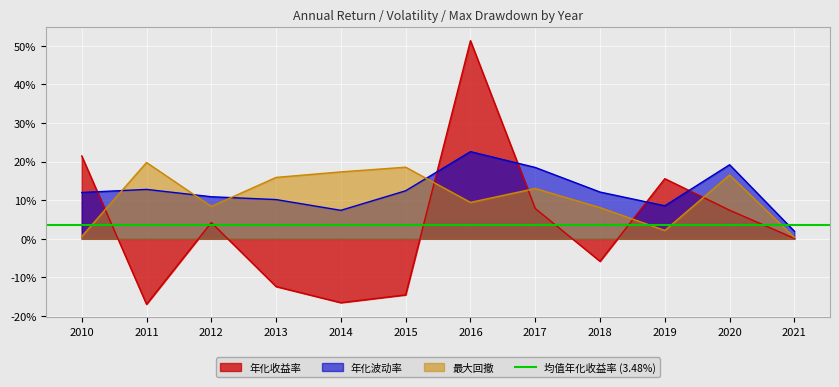

What is the difference between the second highest and minimum values in the 最大回撤 series?

0.2